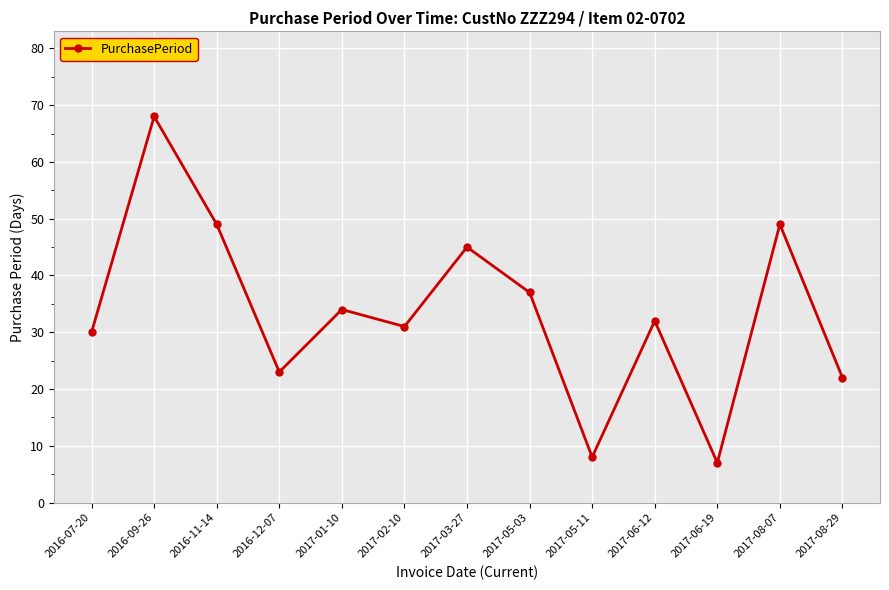

How many points are higher than both their immediate neighbors (excluding endpoints)?

5